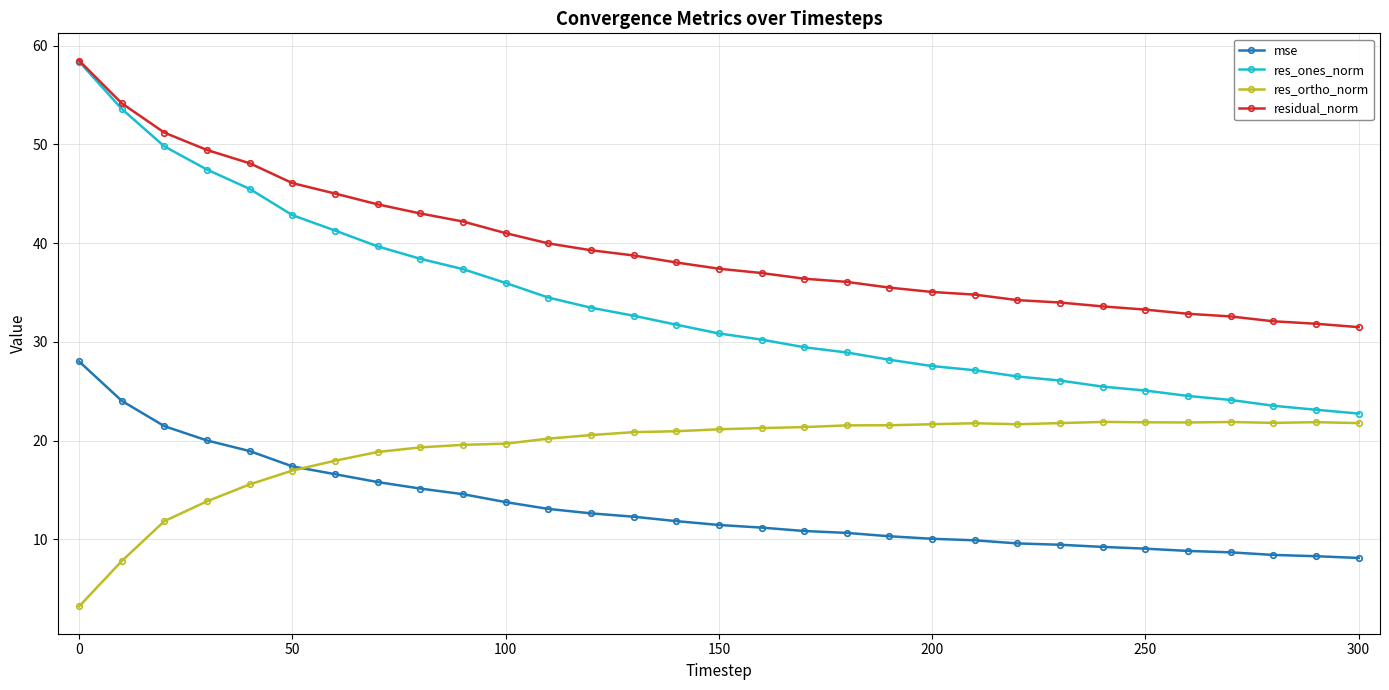

Which series has the largest total across all categories?

residual_norm